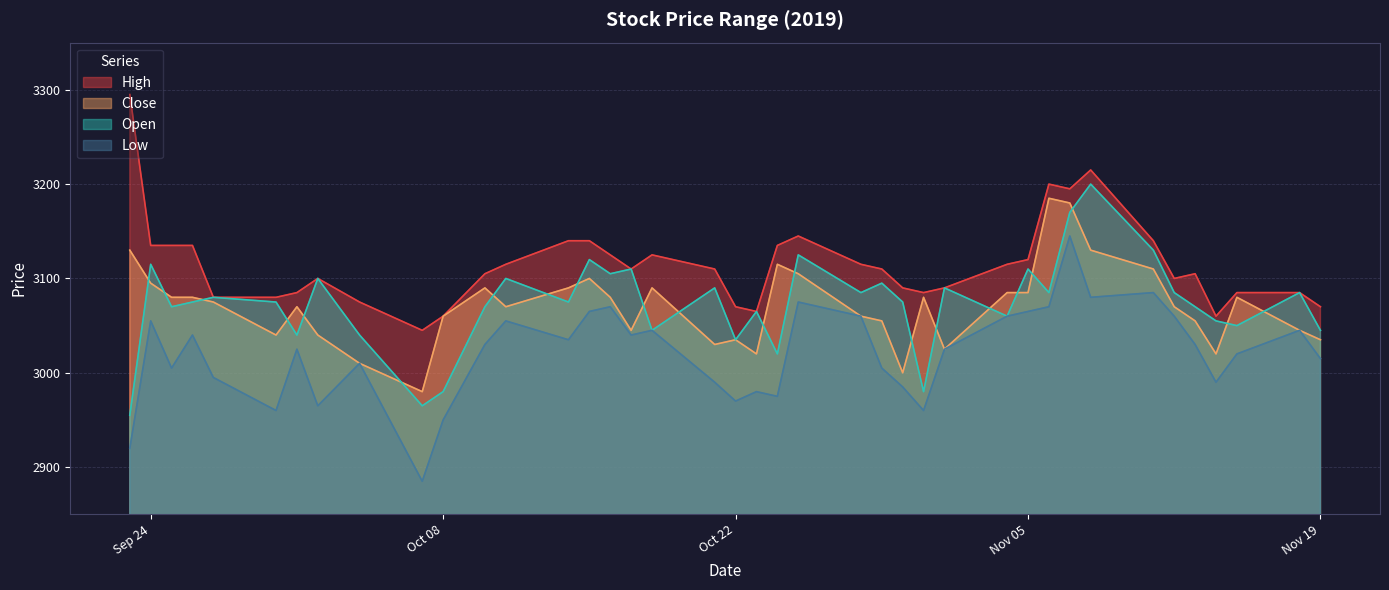

What is the difference between the maximum and minimum values in the High series?

250